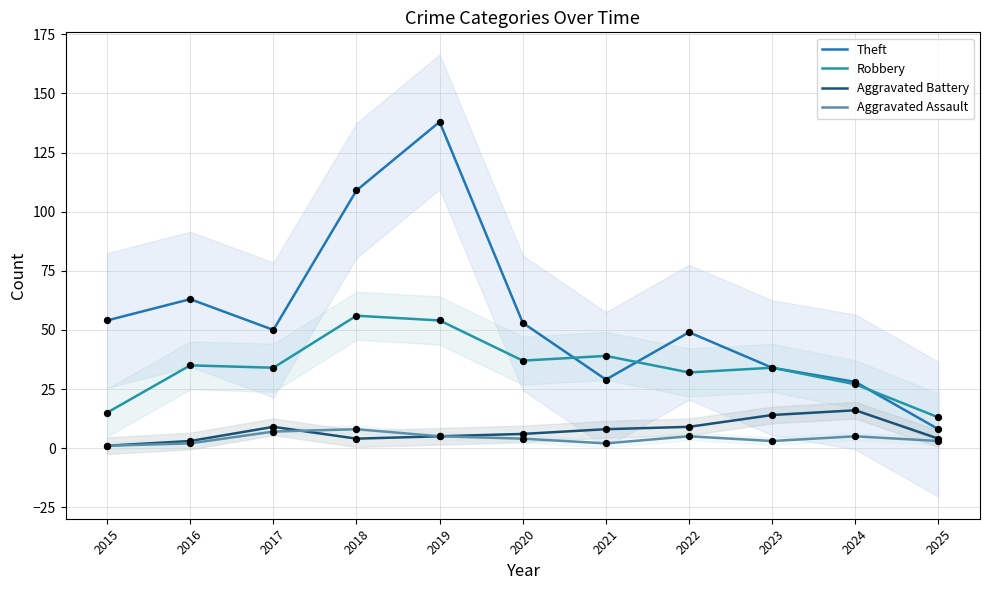

What is the total value across all series at 2017?

100